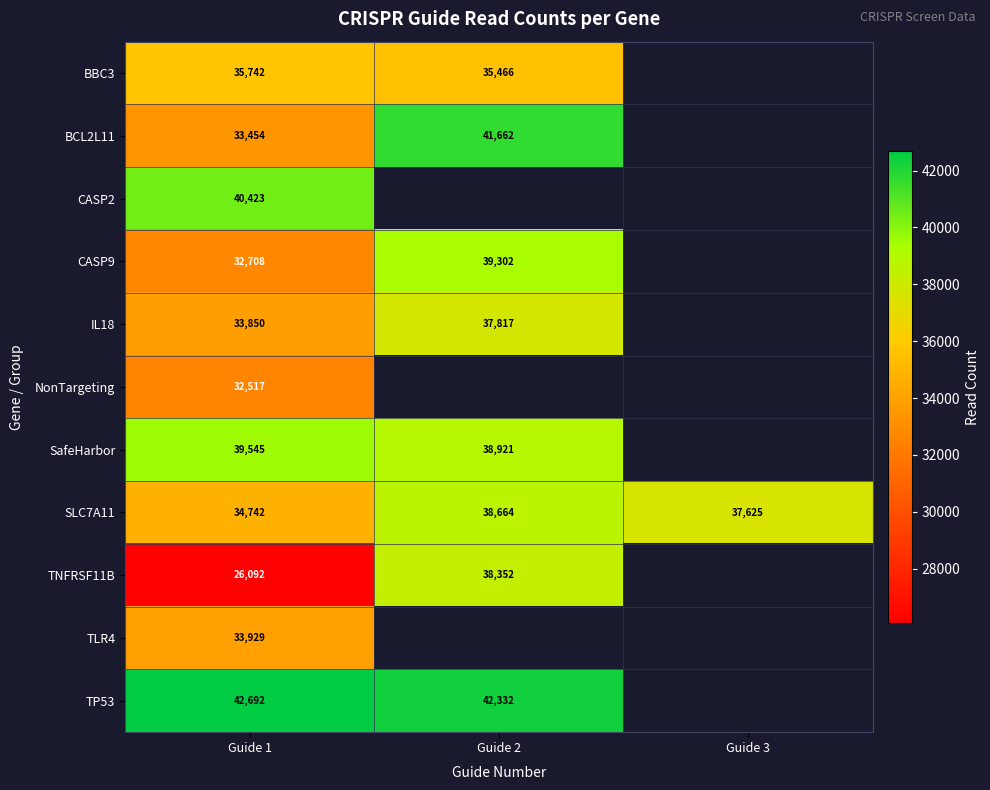

Is the value of TP53 at Guide 1 greater than the value of TNFRSF11B at Guide 2?

Yes